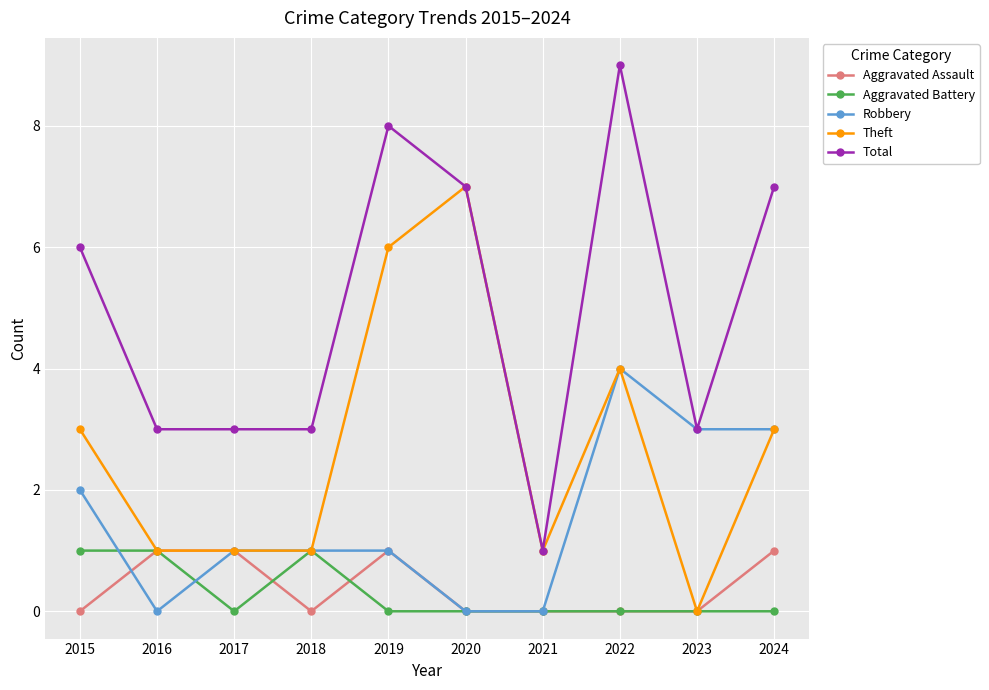

What is the difference between the second highest and second lowest values in the Total series?

5